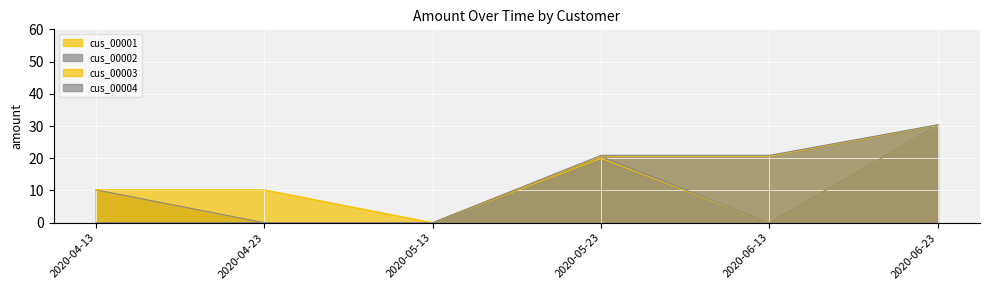

What are all the series names shown in the legend?

cus_00001, cus_00002, cus_00003, cus_00004